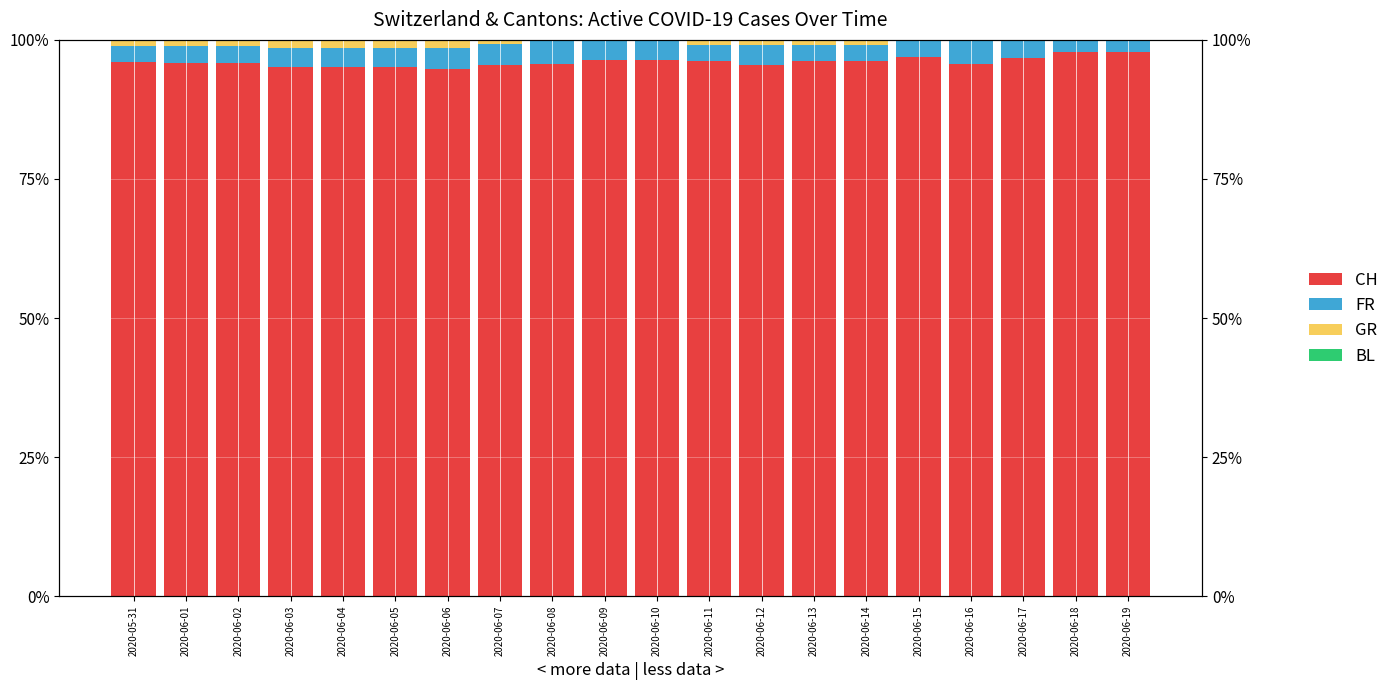

What is the greatest value displayed?

97.9